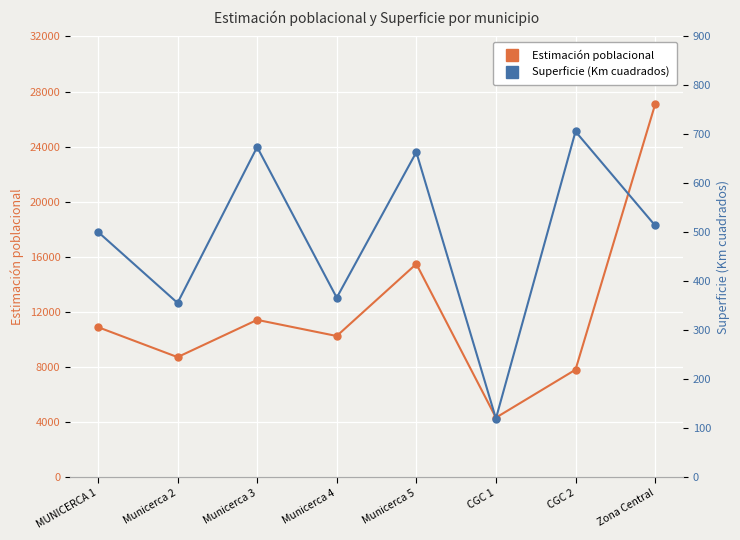

At which label is Estimación poblacional closest to 15703?

Municerca 5